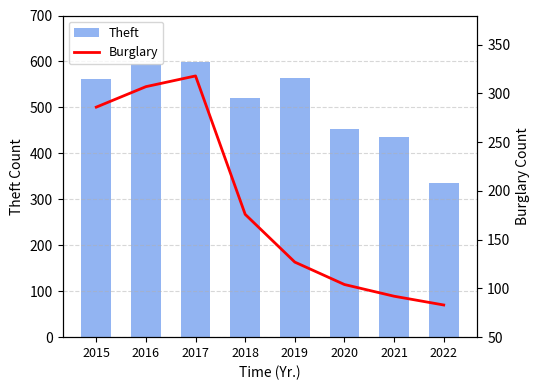

Rank the series at 2021 from lowest to highest value.

Burglary, Theft